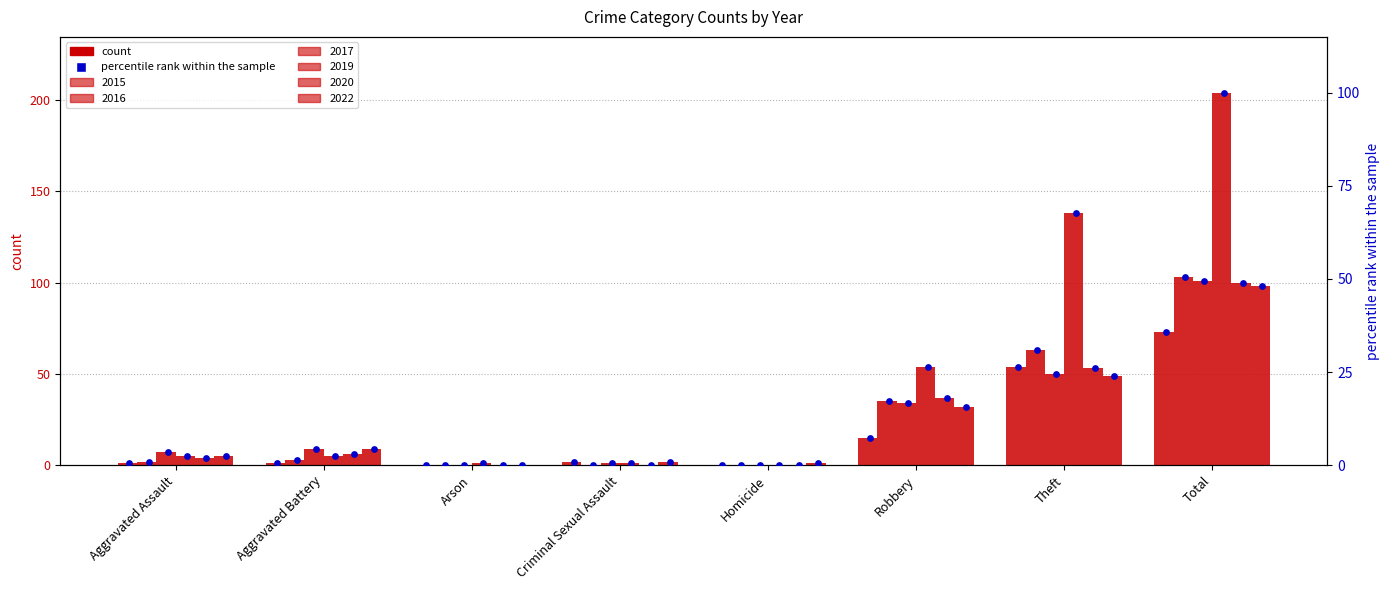

What is the total value across all series at Criminal Sexual Assault?

2.9